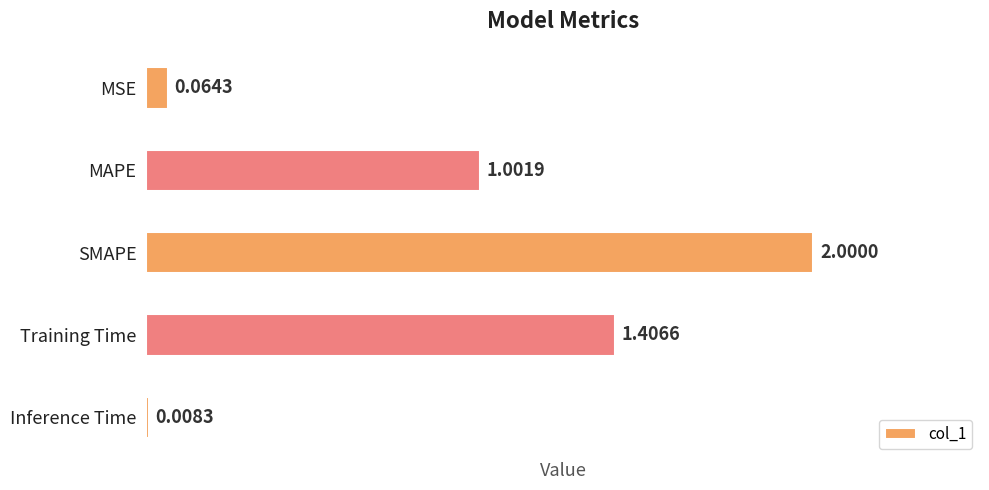

What is the difference between the second highest and second lowest values?

1.3